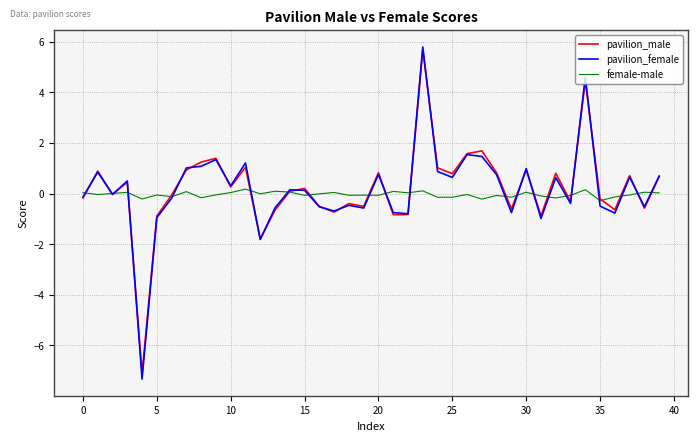

What is the greatest value displayed?

5.8